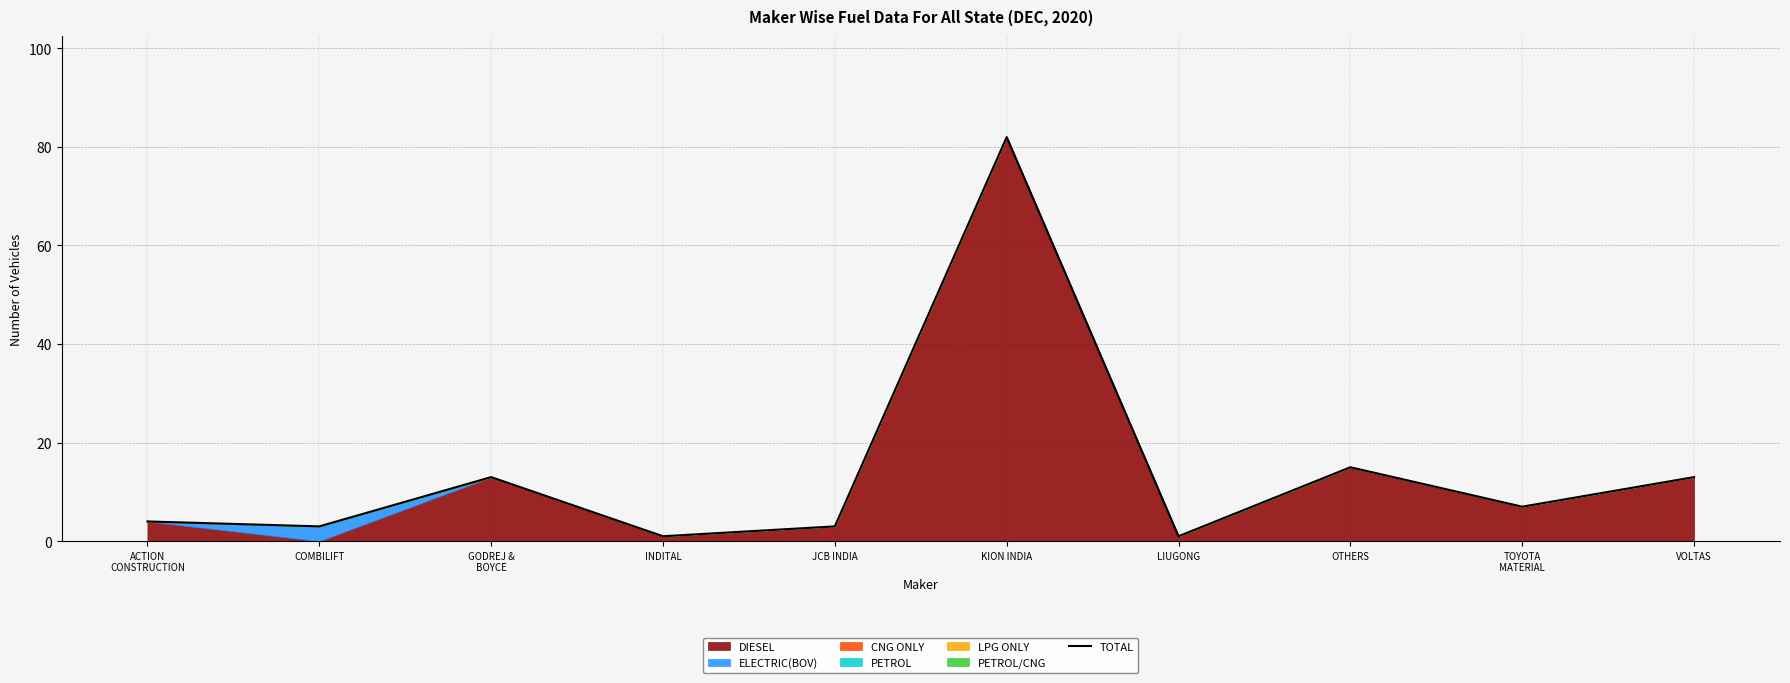

Is it true that the value at KION INDIA is 82?

True